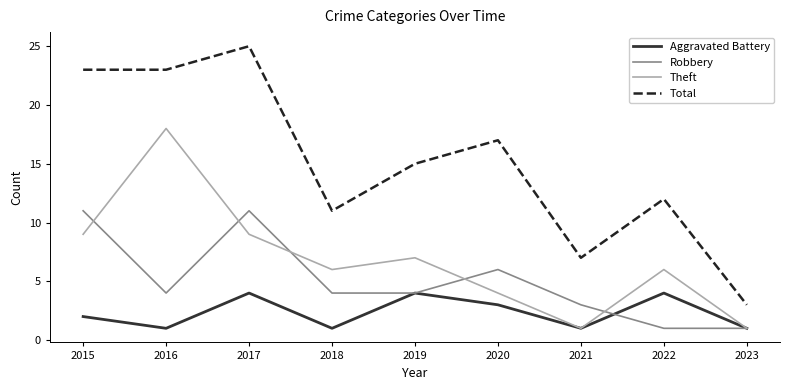

Where does the Total series first go above 15?

2015